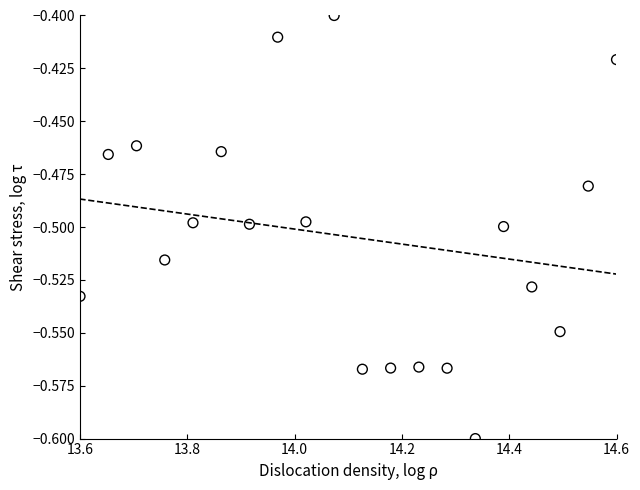

What is the range of X values (max minus min)?

1.0